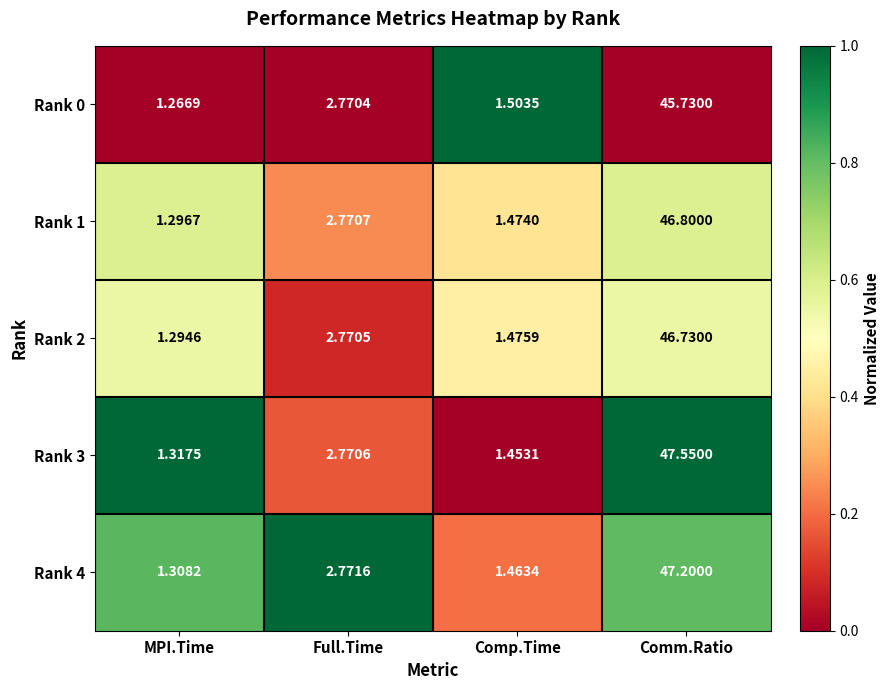

Is the value of Rank 0 at Full.Time greater than the value of Rank 4 at Comp.Time?

Yes